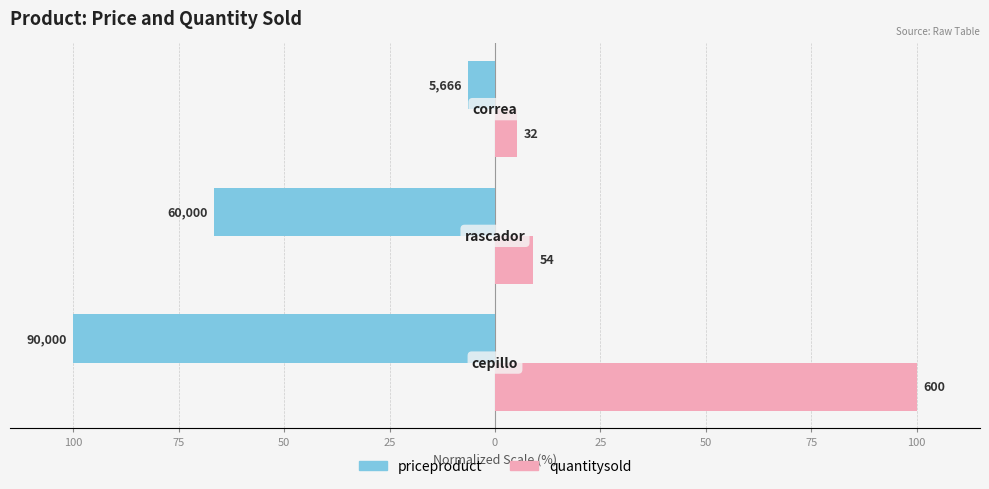

What are all the series names shown in the legend?

priceproduct, quantitysold